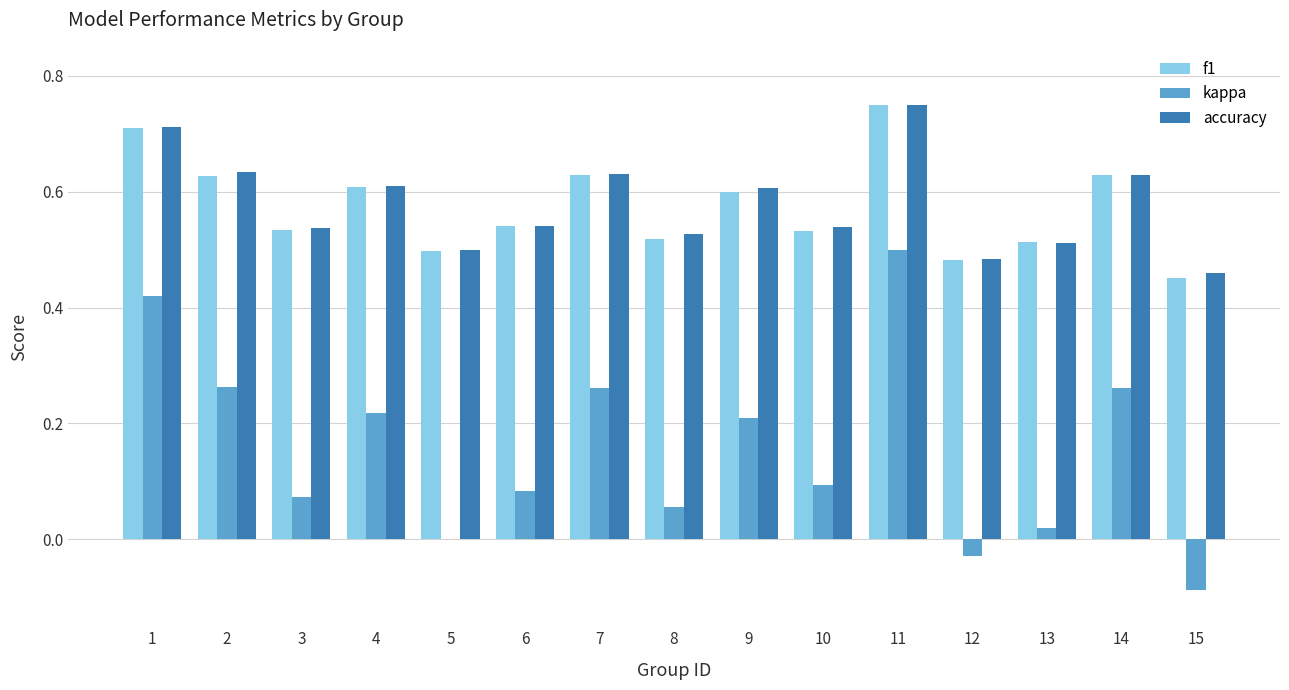

At which category is the sum across all series the highest?

11